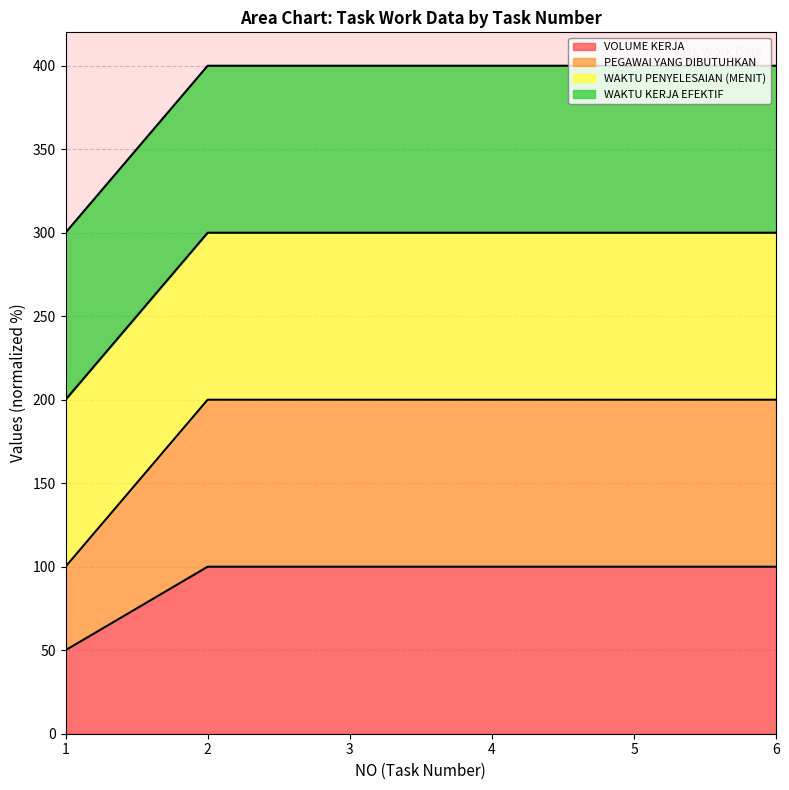

Rank the categories by VOLUME KERJA value from lowest to highest.

1, 2, 3, 4, 5, 6